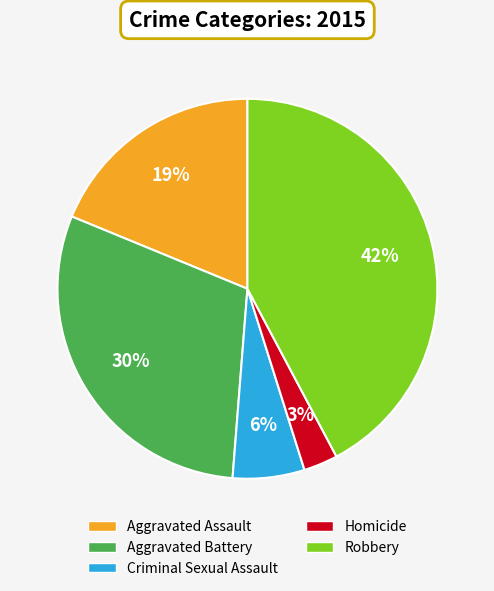

Is there a majority slice in this chart?

No